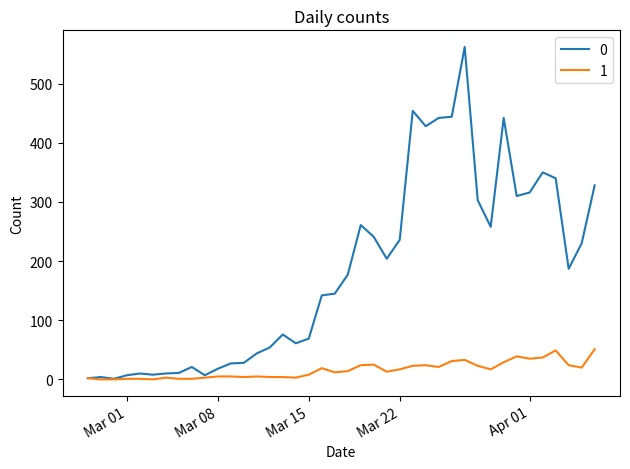

What is the maximum value shown in the chart?

562